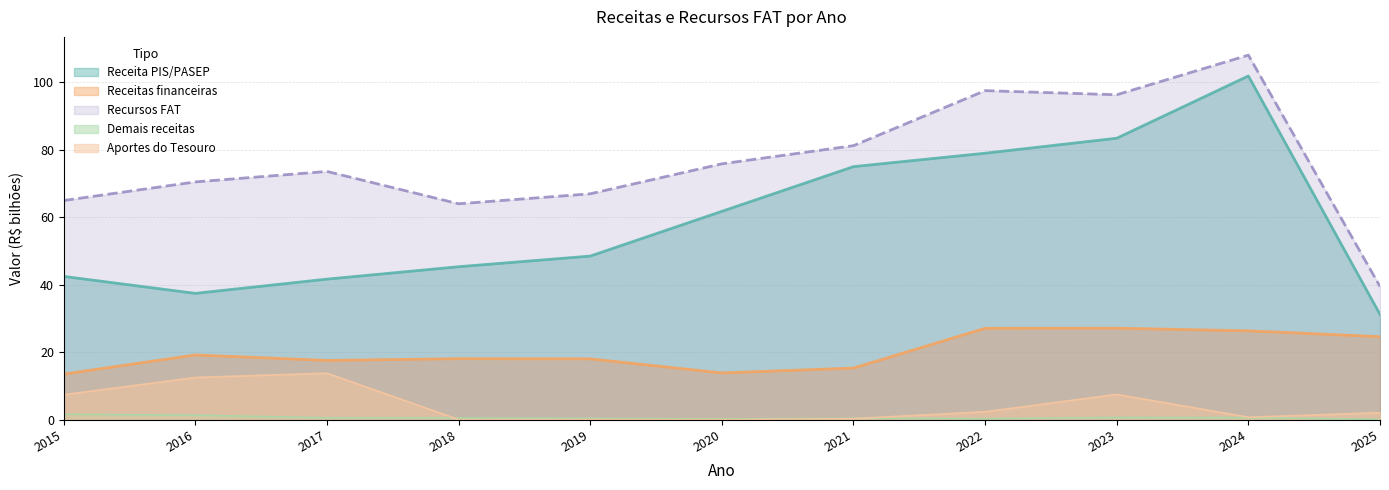

Between 2017 and 2022, which series saw the biggest shift?

Receita PIS/PASEP